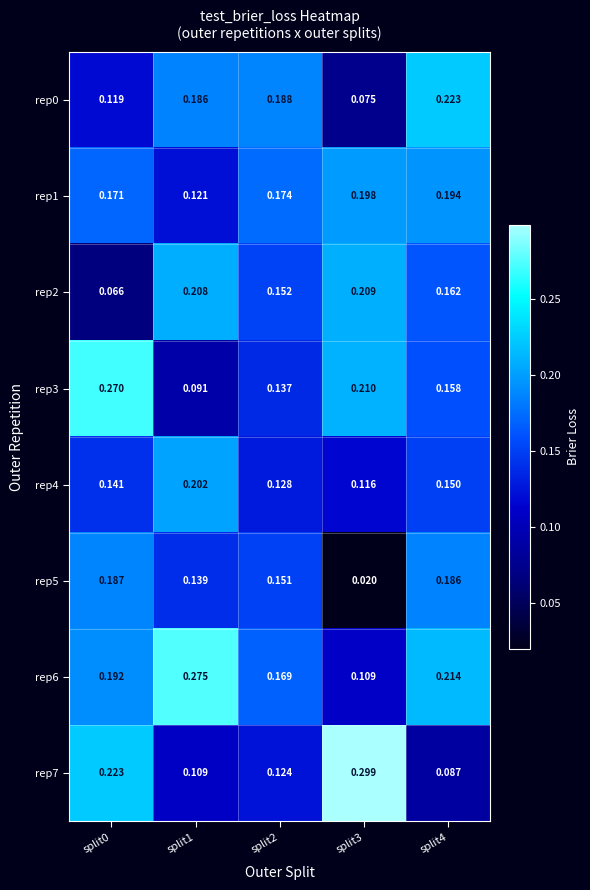

Is the value of rep0 at split3 greater than the value of rep4 at split1?

No